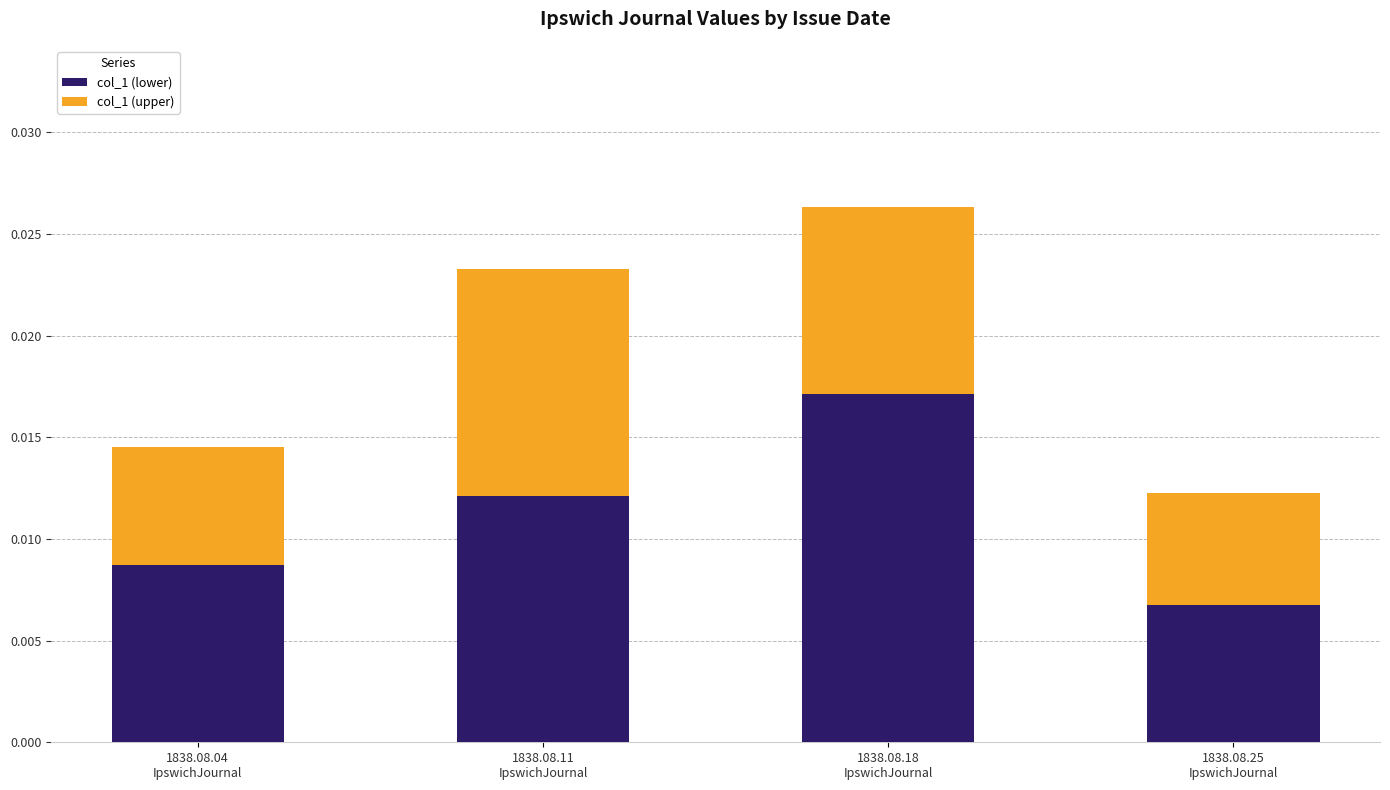

What are all the series names shown in the legend?

col_1 (lower), col_1 (upper)